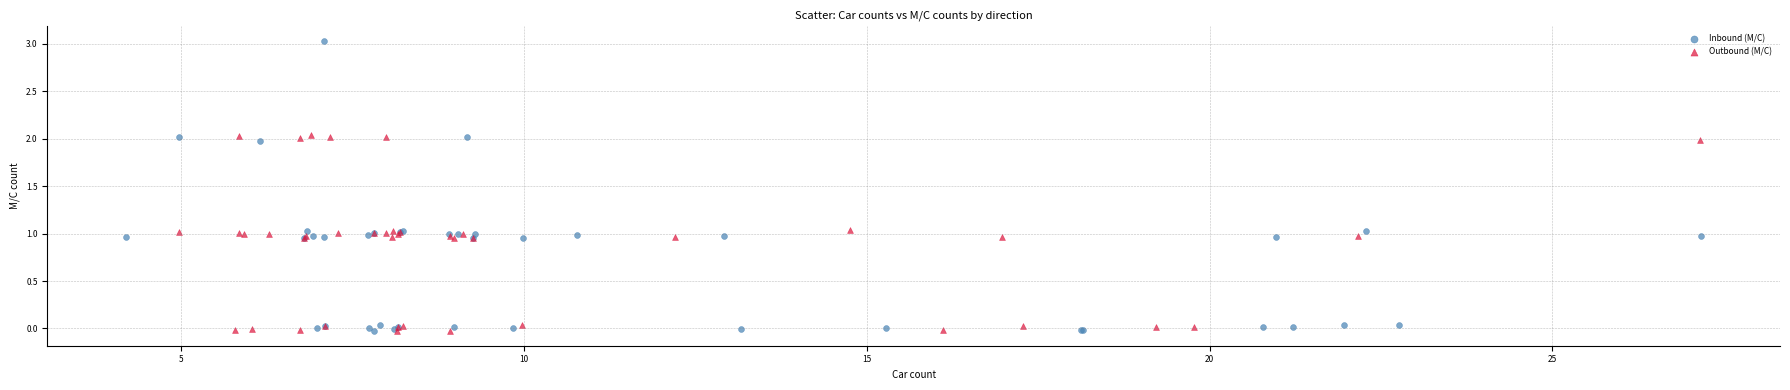

Which series contains the highest Y value?

Inbound (M/C)